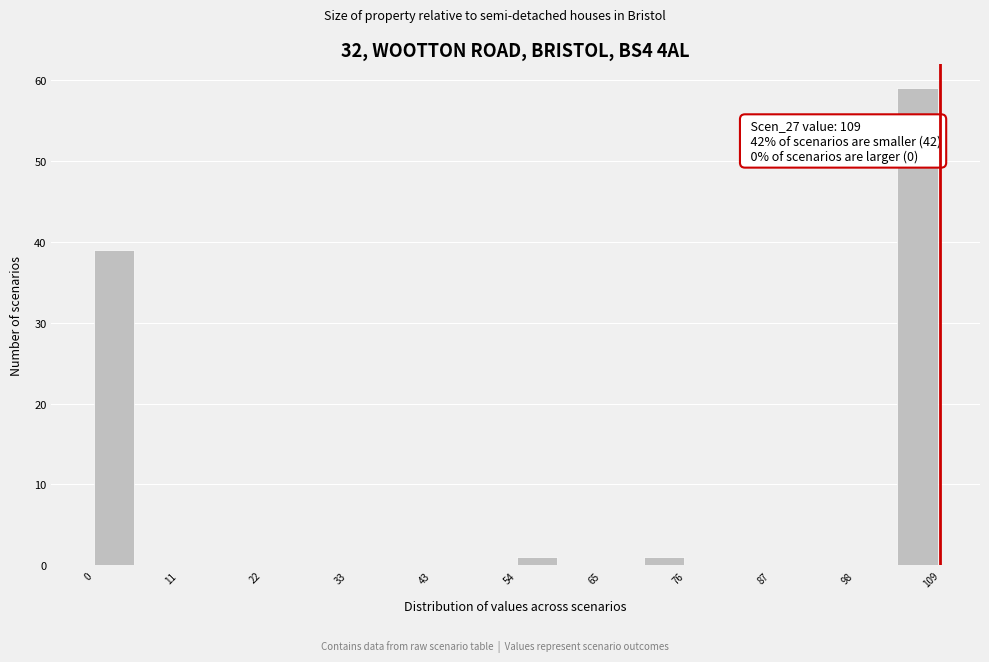

Around what value on the x-axis is the tallest bar? Give the approximate position of its centre, as read against the axis.

106